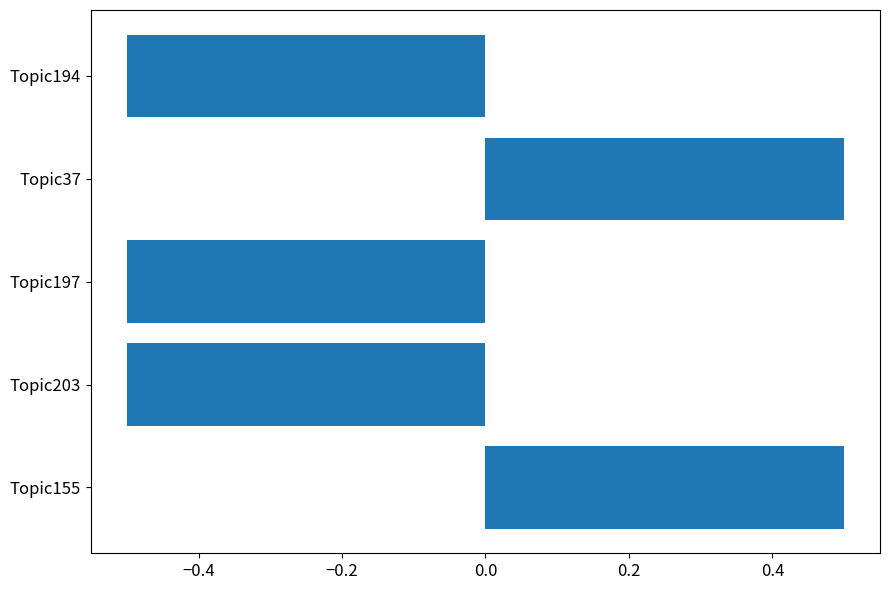

What is the maximum value shown in the chart?

0.5